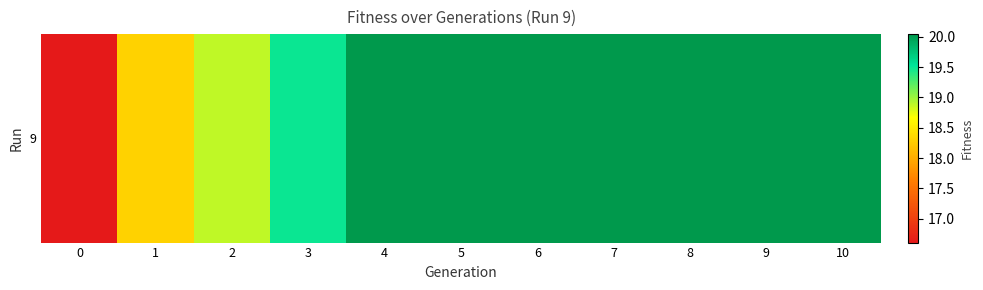

Reading left to right, what are all the values shown in this chart?

0=16.6	1=18.3	2=18.9	3=19.5	4=20.0	5=20.0	6=20.0	7=20.0	8=20.0	9=20.0	10=20.0